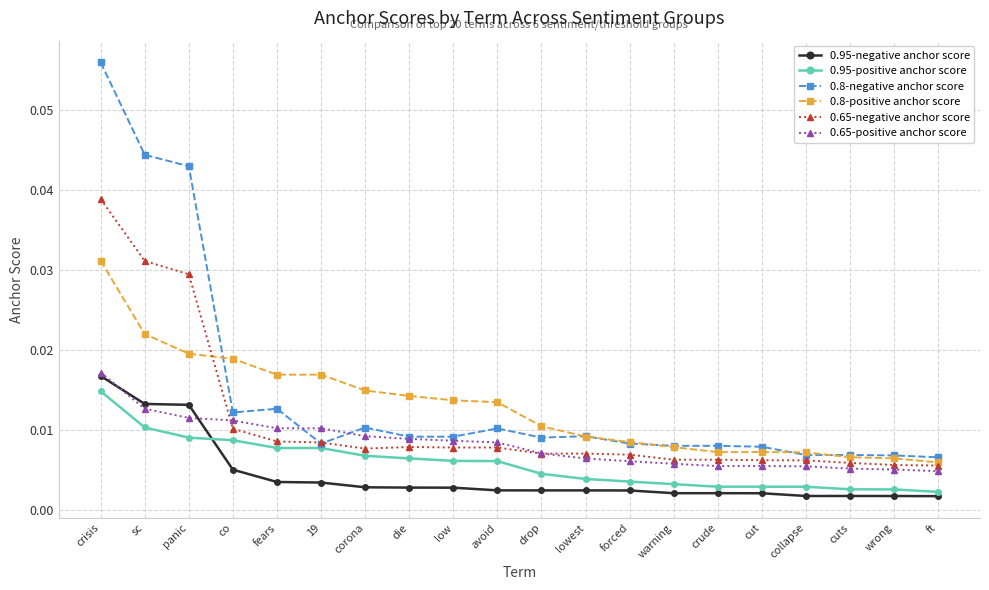

Where is 0.8-positive anchor score nearest to the value 0?

ft